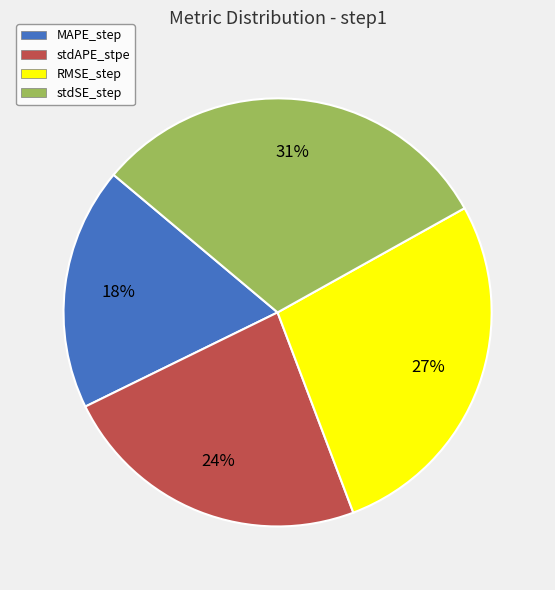

Rank the categories by value from lowest to highest.

MAPE_step, stdAPE_stpe, RMSE_step, stdSE_step